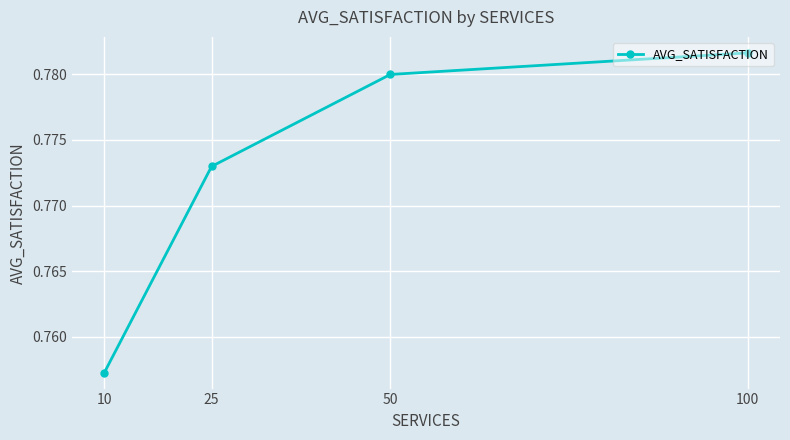

Rank the categories by value from lowest to highest.

10, 25, 50, 100